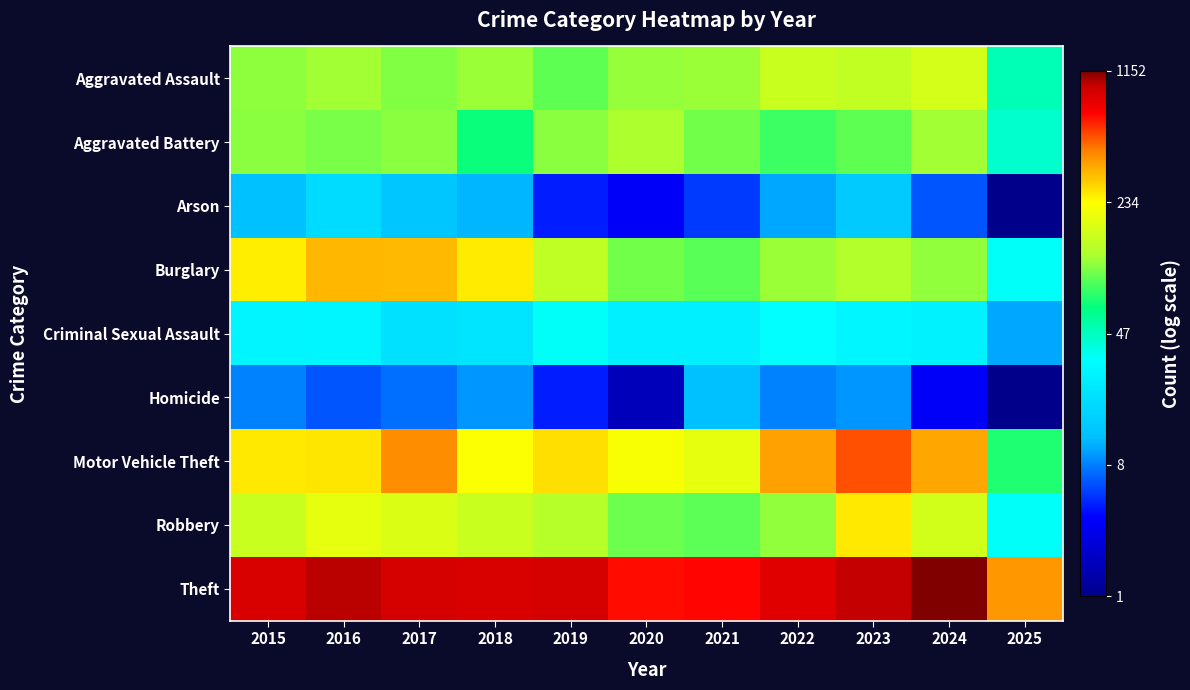

Which series changed the most between 2016 and 2021?

Burglary